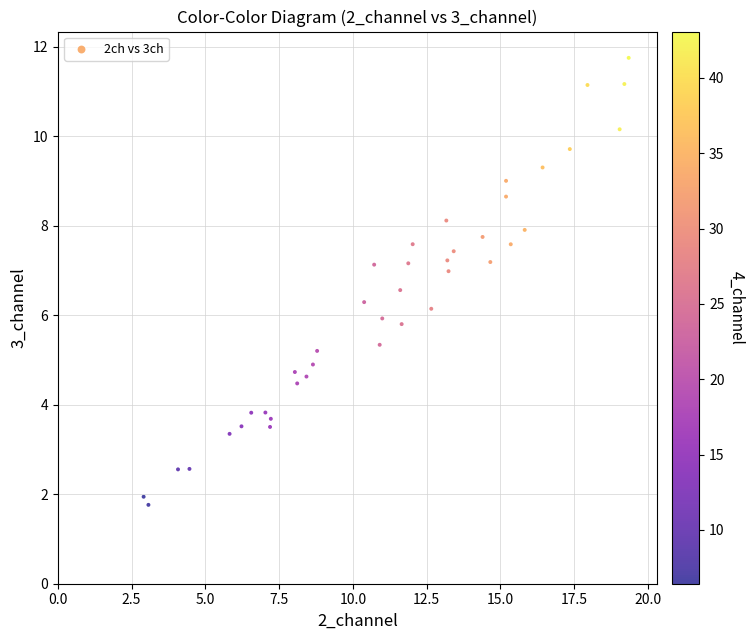

What is the range of X values (max minus min)?

16.4